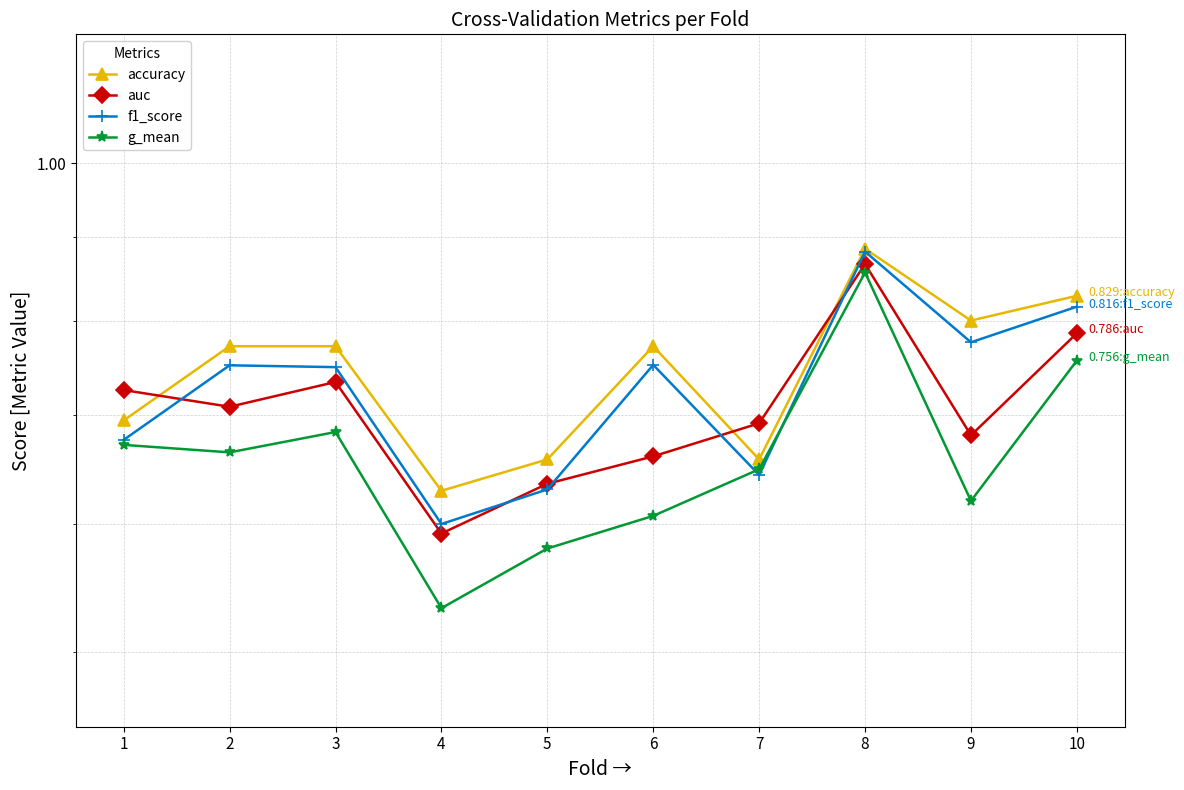

List the series in order of their overall mean, highest first.

accuracy, f1_score, auc, g_mean